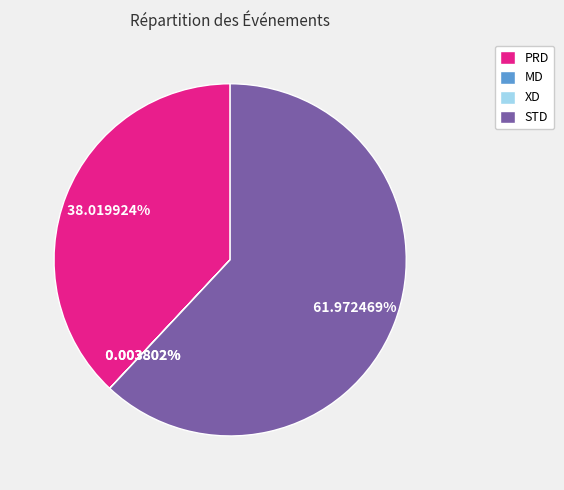

Which category has the biggest portion of the pie?

STD